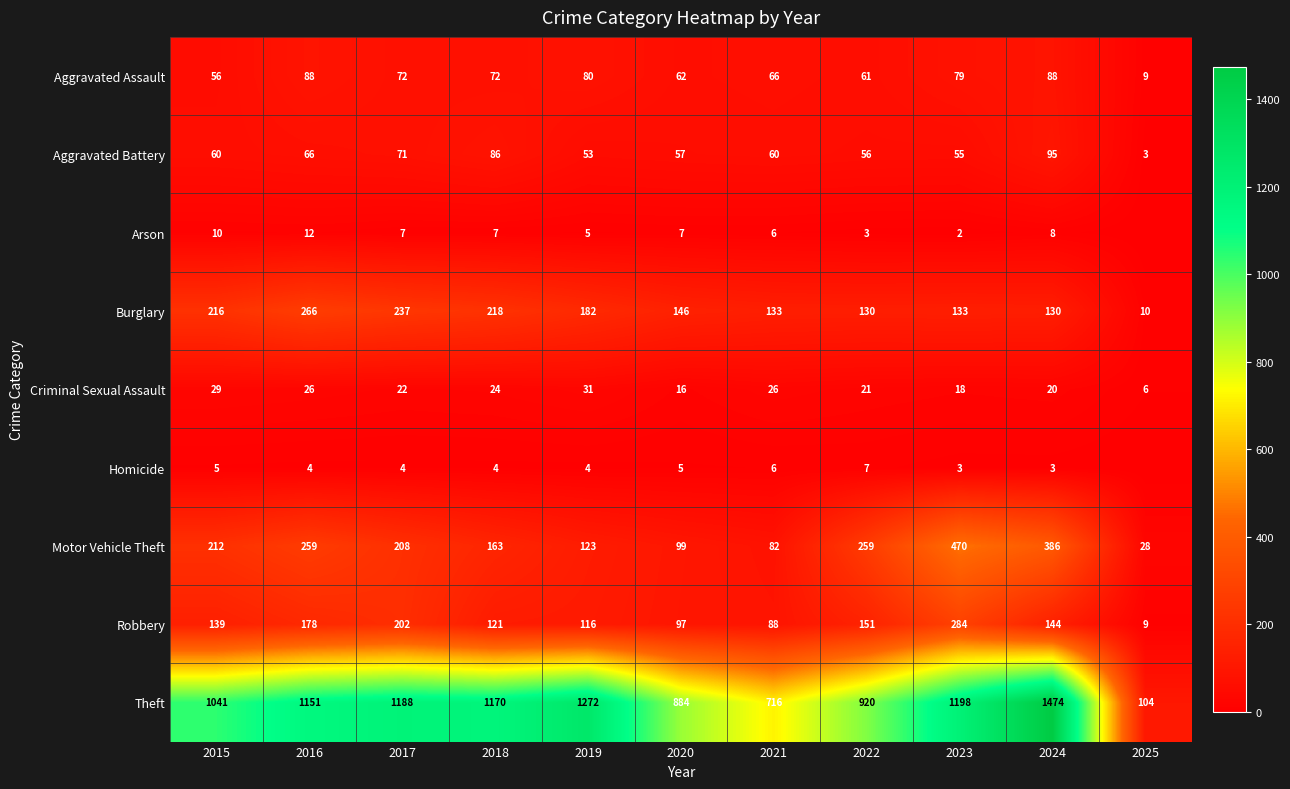

What is the total value across all series at 2021?

1183